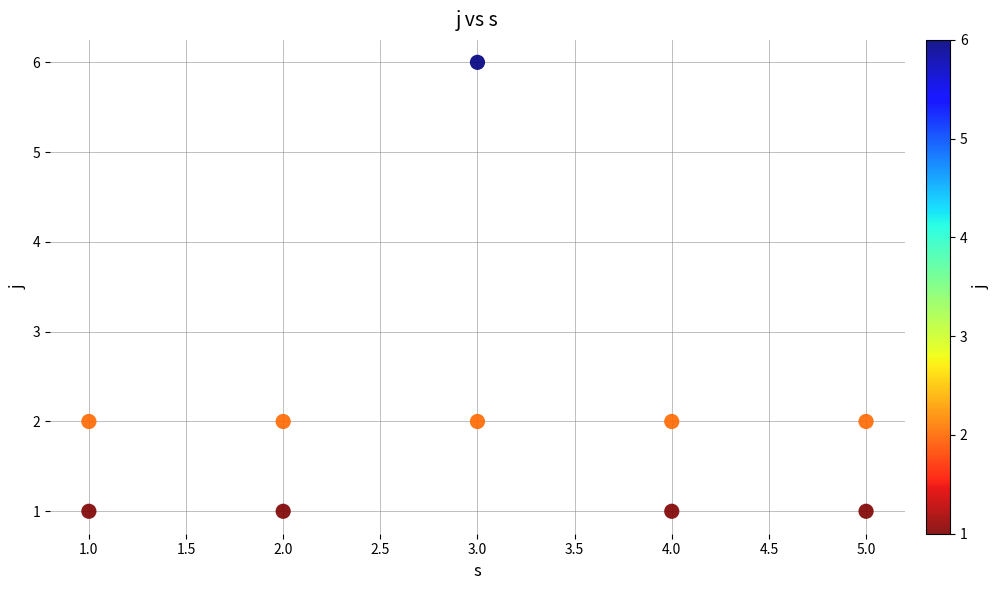

What is the range of Y values (max minus min)?

5